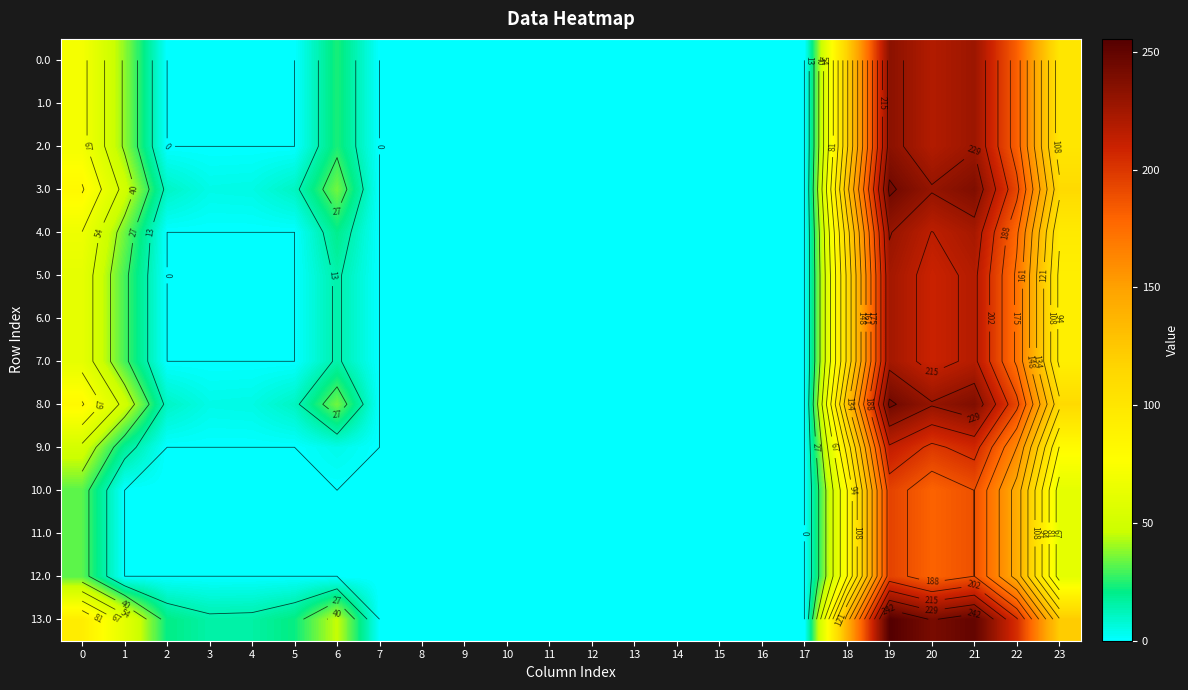

What is the sum of the 1.0 values at 19 and 9?

233.5